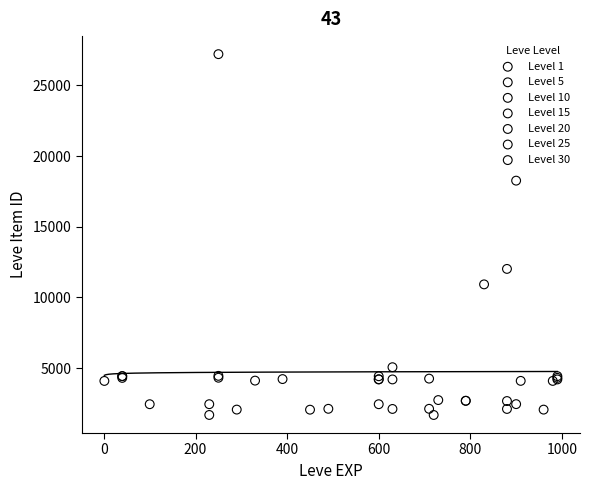

Which series reaches the maximum Y coordinate?

Level 25